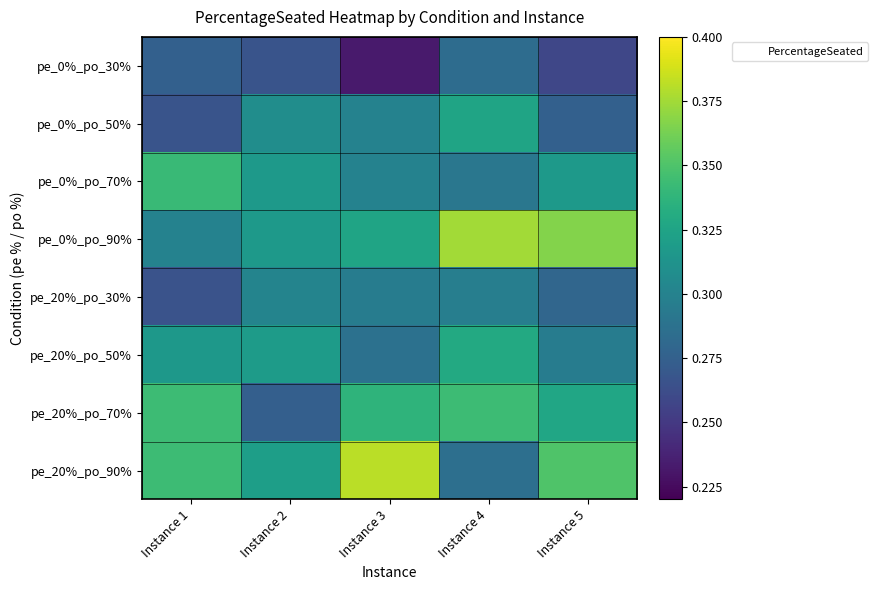

Reading left to right, extract all data points from this chart.

pe_0%_po_30%: Instance 1=0.3	Instance 2=0.3	Instance 3=0.2	Instance 4=0.3	Instance 5=0.3
pe_0%_po_50%: Instance 1=0.3	Instance 2=0.3	Instance 3=0.3	Instance 4=0.3	Instance 5=0.3
pe_0%_po_70%: Instance 1=0.3	Instance 2=0.3	Instance 3=0.3	Instance 4=0.3	Instance 5=0.3
pe_0%_po_90%: Instance 1=0.3	Instance 2=0.3	Instance 3=0.3	Instance 4=0.4	Instance 5=0.4
pe_20%_po_30%: Instance 1=0.3	Instance 2=0.3	Instance 3=0.3	Instance 4=0.3	Instance 5=0.3
pe_20%_po_50%: Instance 1=0.3	Instance 2=0.3	Instance 3=0.3	Instance 4=0.3	Instance 5=0.3
pe_20%_po_70%: Instance 1=0.3	Instance 2=0.3	Instance 3=0.3	Instance 4=0.3	Instance 5=0.3
pe_20%_po_90%: Instance 1=0.3	Instance 2=0.3	Instance 3=0.4	Instance 4=0.3	Instance 5=0.4